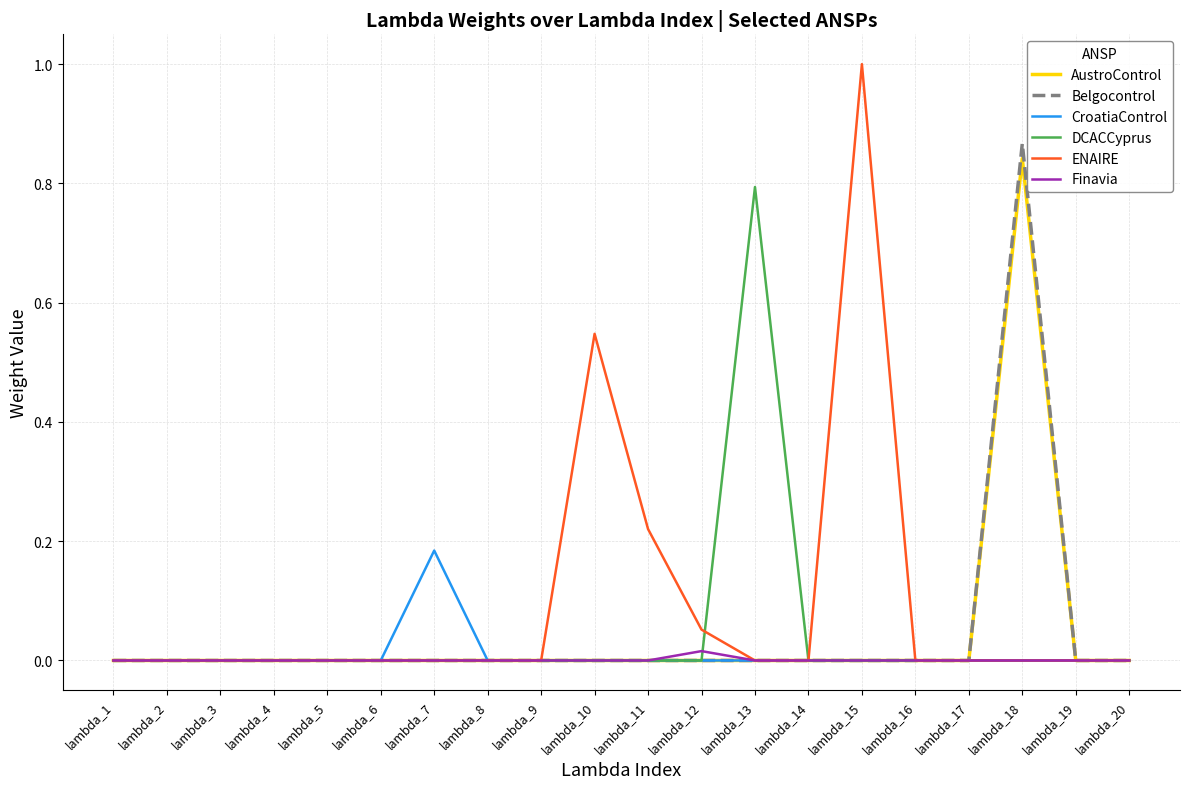

Which series has the widest spread of values?

ENAIRE